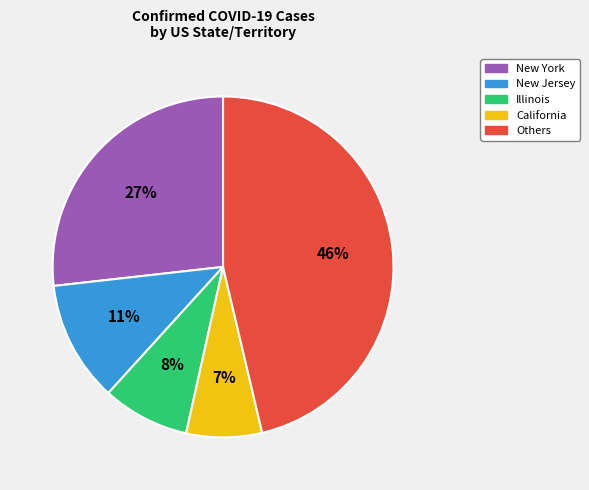

What is the ratio of the value at Others to the value at New York?

1.7